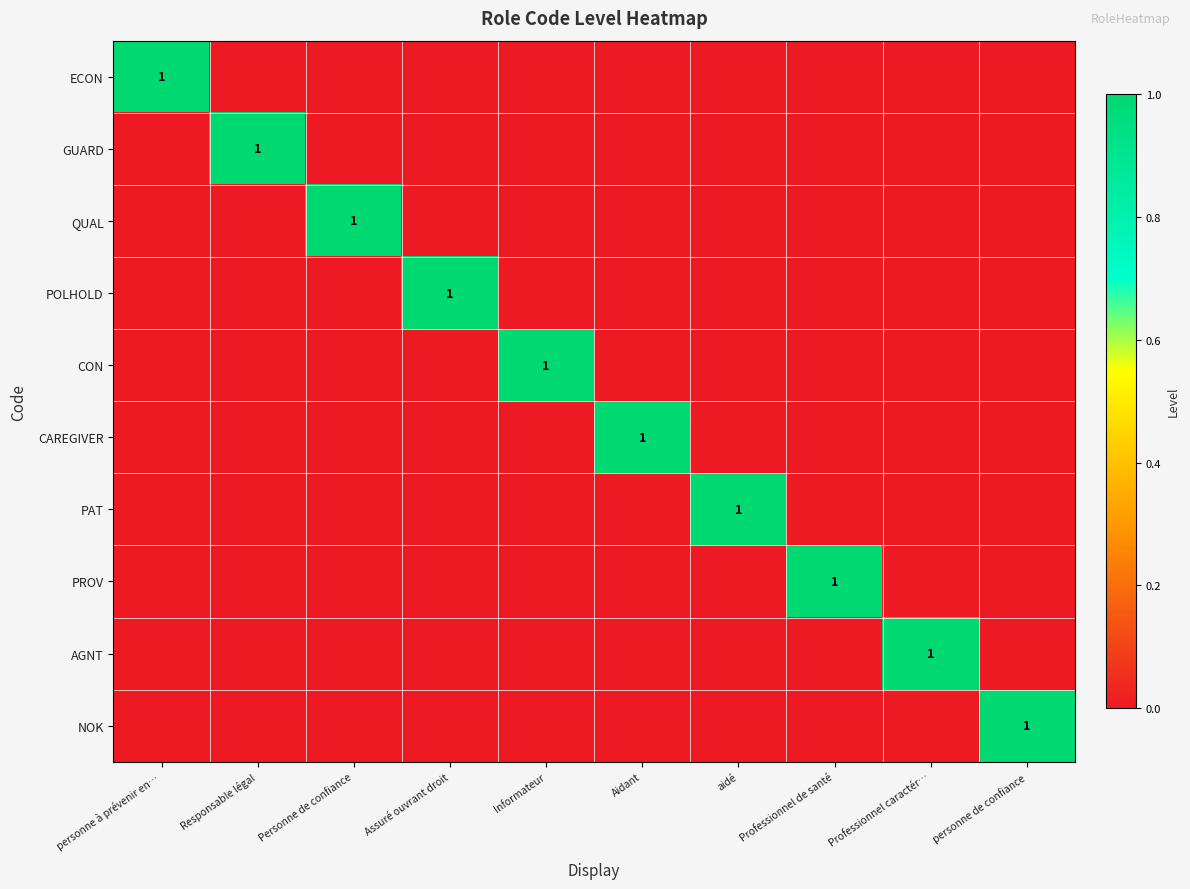

Between Professionnel de santé and aidé, which is larger?

Professionnel de santé